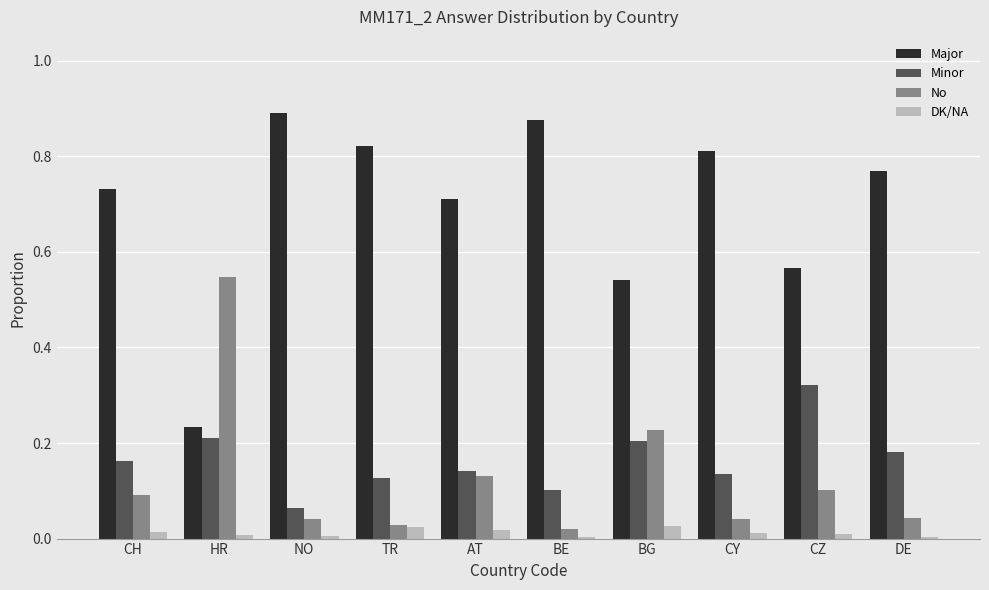

Is the value of Minor at BE greater than the value of DK/NA at DE?

Yes